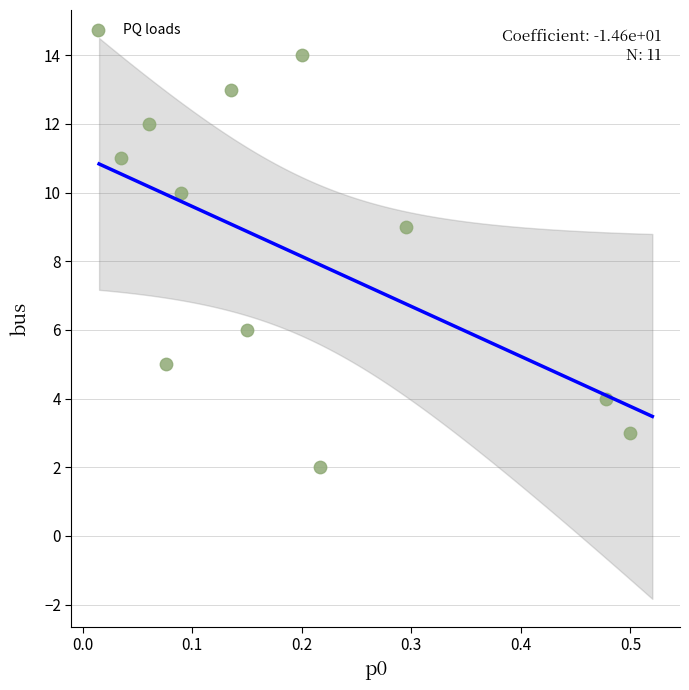

What is the average Y value?

8